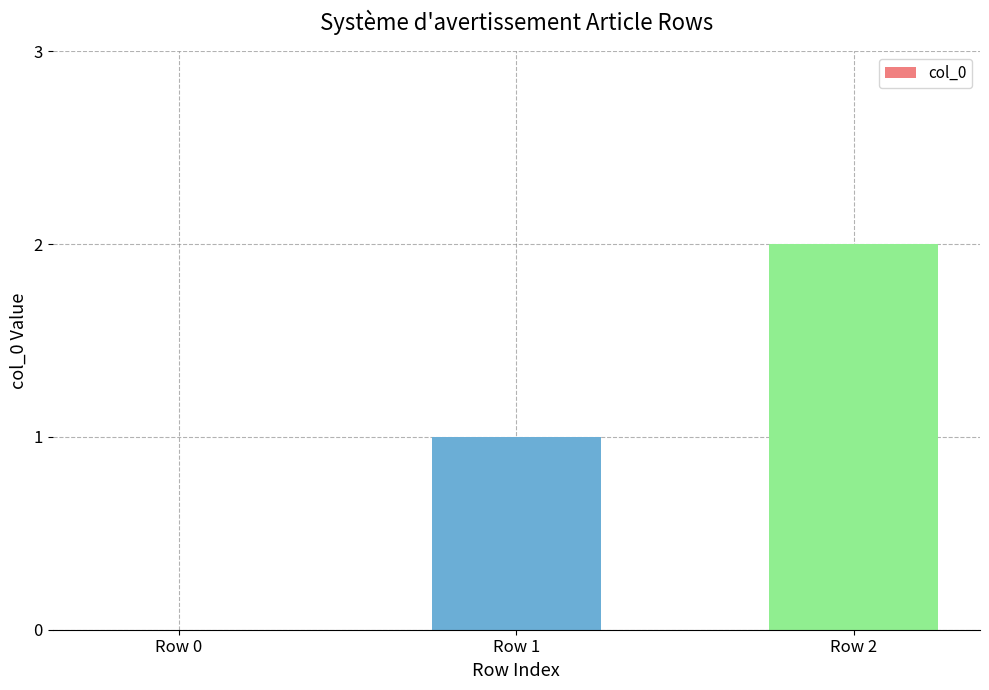

How many values are above zero?

2